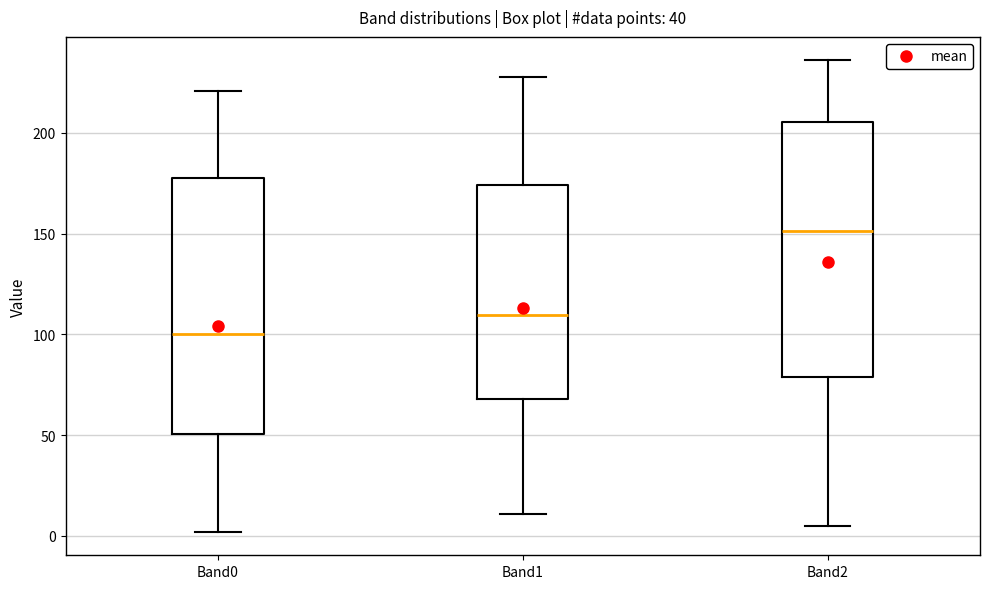

Reading left to right, read every box against the y-axis: the position of its median line, the range the box covers, and the ends of its whiskers. The values are not printed on the chart, so give them approximately, as read against the axis.

Band0: median 100, box 50 to 180, whiskers 0 to 220
Band1: median 110, box 70 to 175, whiskers 10 to 230
Band2: median 150, box 80 to 205, whiskers 5 to 235